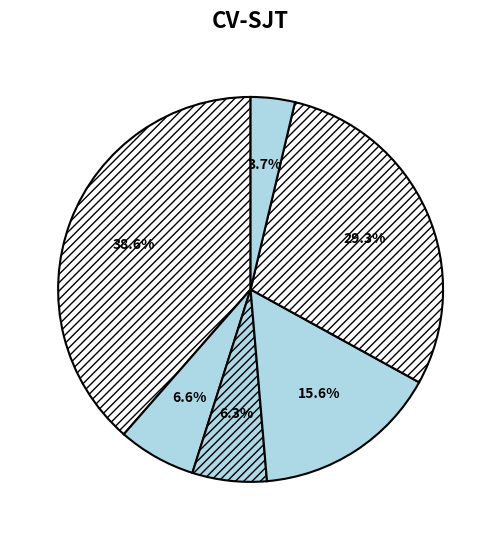

How many segments does this pie chart have?

6